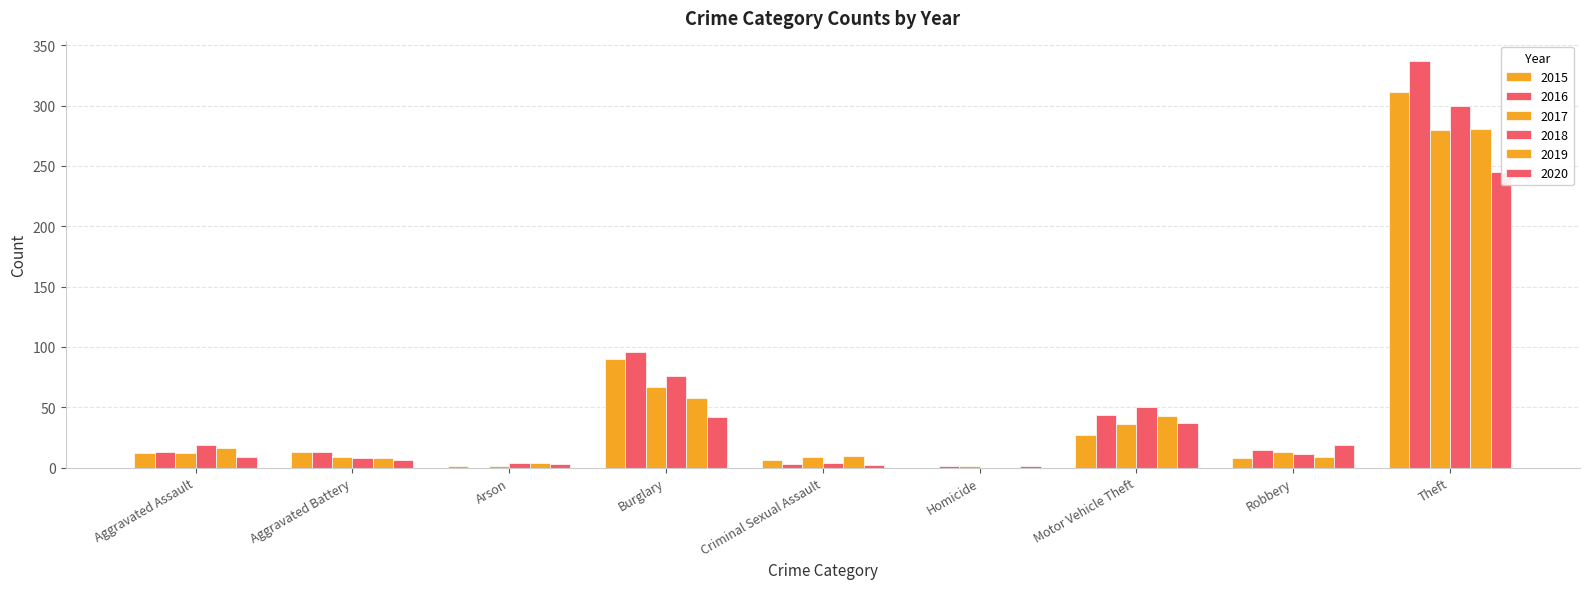

What is the spread (max minus min) of values at Arson?

4